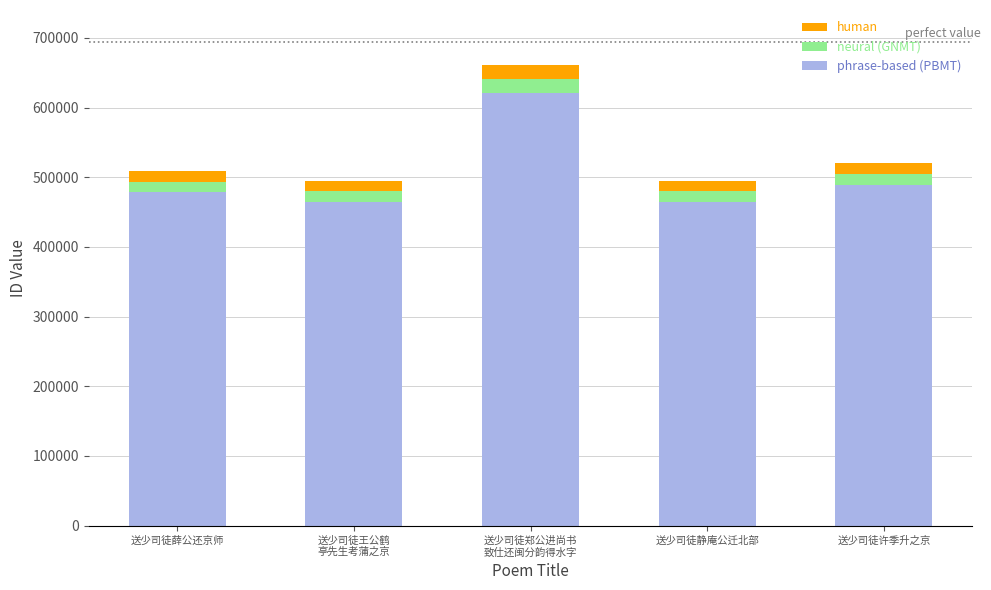

True or false: phrase-based (PBMT) has a value of 131168.9 at 送少司徒许季升之京.

False